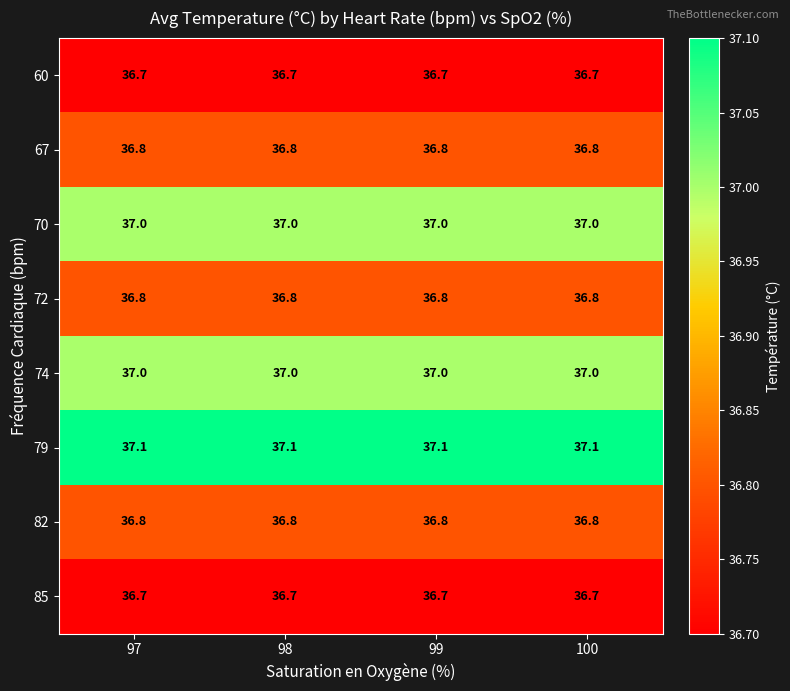

What is the difference between the highest and lowest values at 97?

0.4